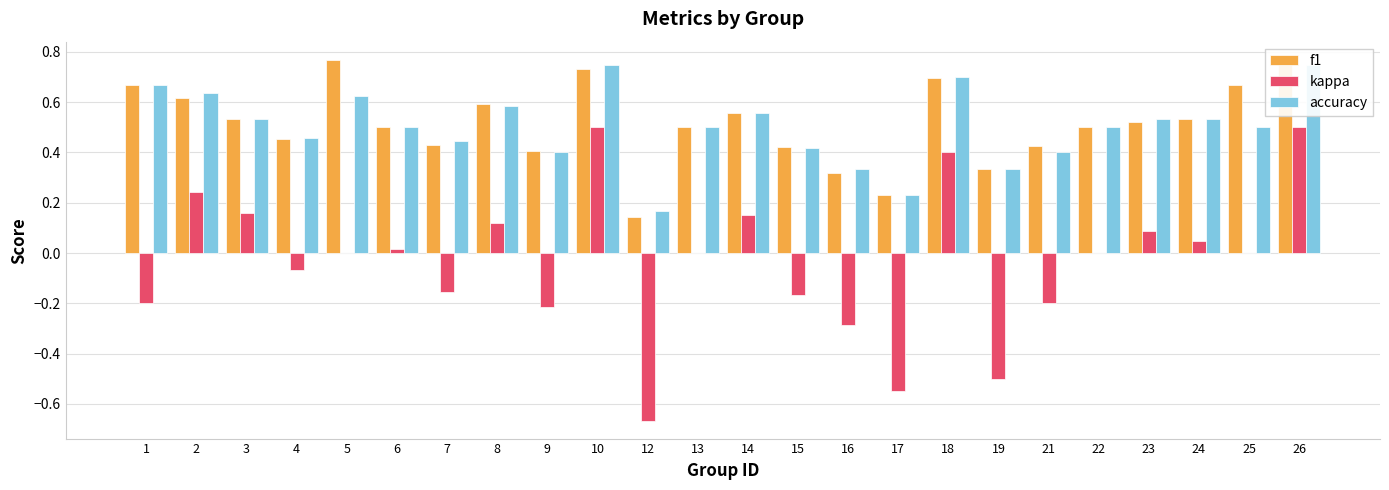

Reading left to right, transcribe all the data shown in this chart.

f1: 1=0.7	2=0.6	3=0.5	4=0.5	5=0.8	6=0.5	7=0.4	8=0.6	9=0.4	10=0.7	12=0.1	13=0.5	14=0.6	15=0.4	16=0.3	17=0.2	18=0.7	19=0.3	21=0.4	22=0.5	23=0.5	24=0.5	25=0.7	26=0.8
kappa: 1=-0.2	2=0.2	3=0.2	4=-0.1	5=0.0	6=0.0	7=-0.2	8=0.1	9=-0.2	10=0.5	12=-0.7	13=0.0	14=0.2	15=-0.2	16=-0.3	17=-0.5	18=0.4	19=-0.5	21=-0.2	22=0.0	23=0.1	24=0.0	25=0.0	26=0.5
accuracy: 1=0.7	2=0.6	3=0.5	4=0.5	5=0.6	6=0.5	7=0.4	8=0.6	9=0.4	10=0.8	12=0.2	13=0.5	14=0.6	15=0.4	16=0.3	17=0.2	18=0.7	19=0.3	21=0.4	22=0.5	23=0.5	24=0.5	25=0.5	26=0.8